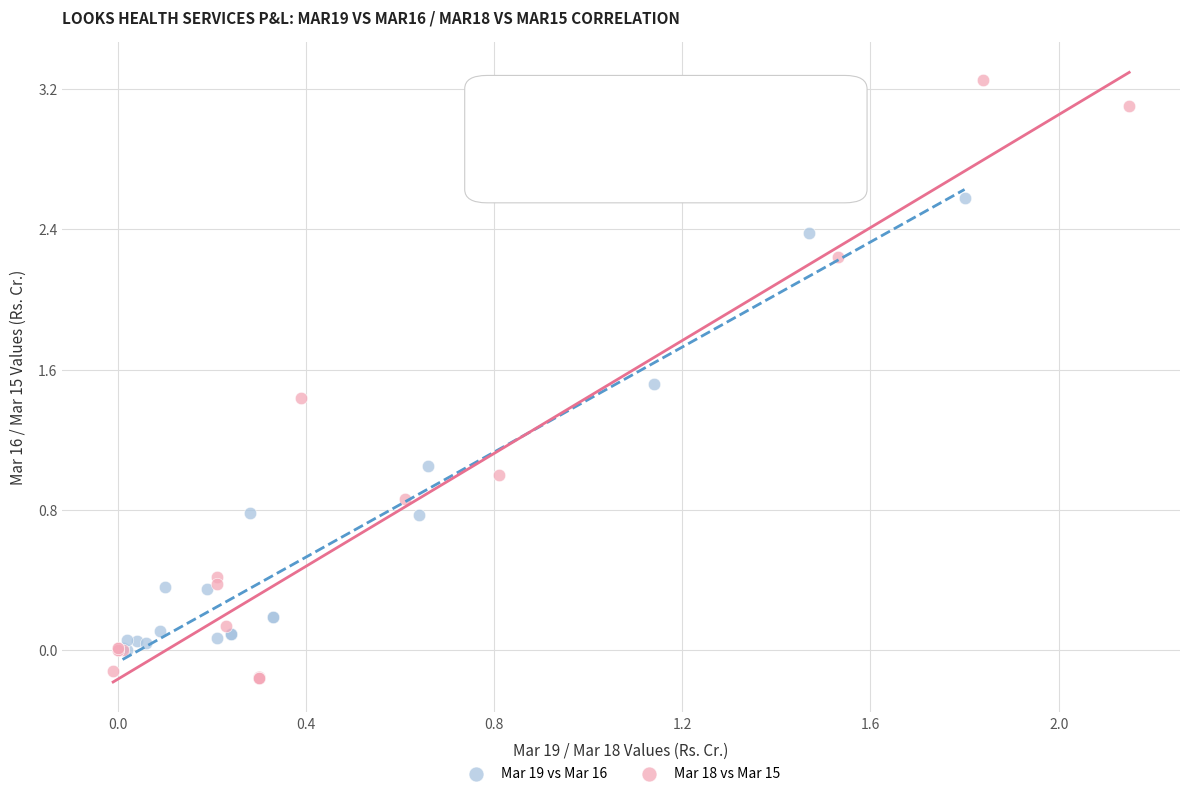

Which series reaches the minimum Y coordinate?

Mar 18 vs Mar 15